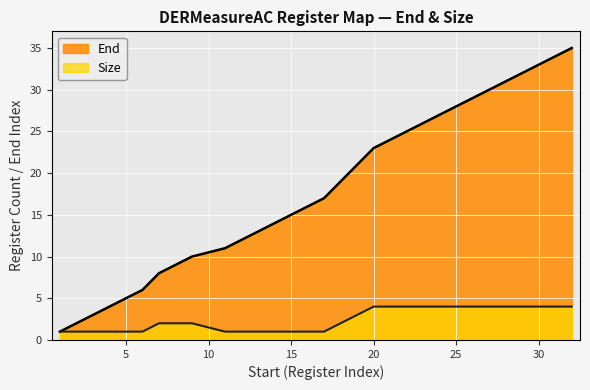

What are all the series names shown in the legend?

End, Size